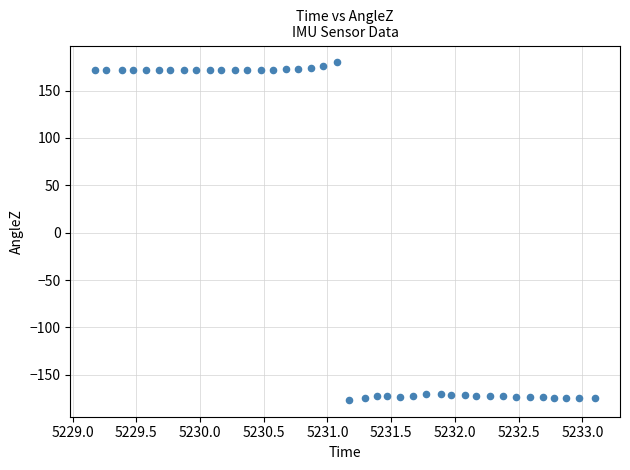

What is the range of X values (max minus min)?

3.9